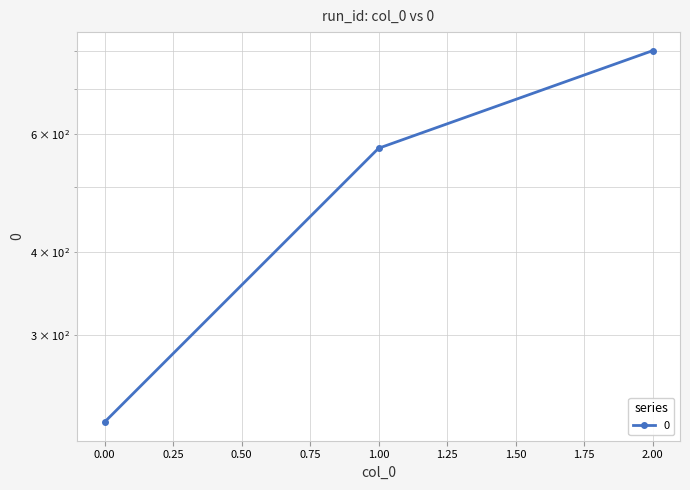

What is the sum of the values at 1 and 0?

793.7